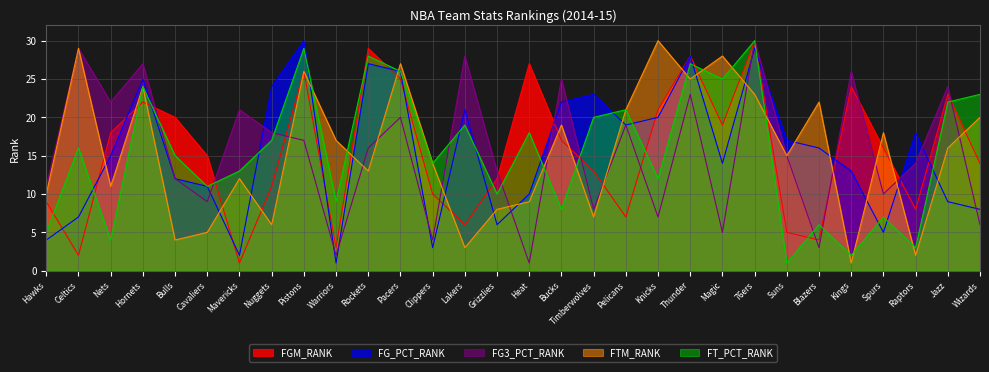

How many lines are shown in the chart?

5